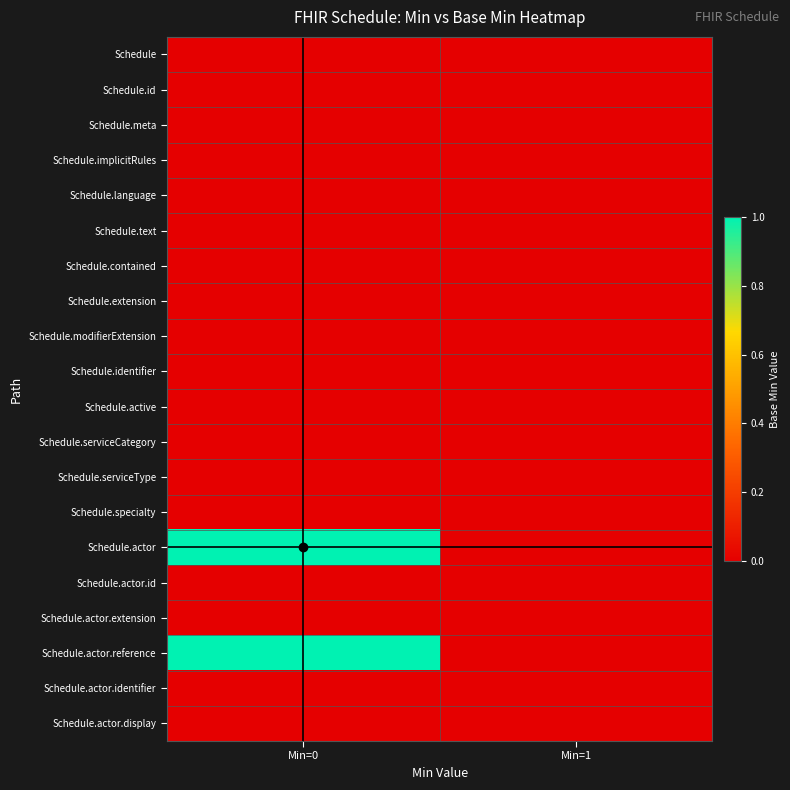

Reading left to right, transcribe all the data shown in this chart.

Schedule: Min=0=0	Min=1=0
Schedule.id: Min=0=0	Min=1=0
Schedule.meta: Min=0=0	Min=1=0
Schedule.implicitRules: Min=0=0	Min=1=0
Schedule.language: Min=0=0	Min=1=0
Schedule.text: Min=0=0	Min=1=0
Schedule.contained: Min=0=0	Min=1=0
Schedule.extension: Min=0=0	Min=1=0
Schedule.modifierExtension: Min=0=0	Min=1=0
Schedule.identifier: Min=0=0	Min=1=0
Schedule.active: Min=0=0	Min=1=0
Schedule.serviceCategory: Min=0=0	Min=1=0
Schedule.serviceType: Min=0=0	Min=1=0
Schedule.specialty: Min=0=0	Min=1=0
Schedule.actor: Min=0=1	Min=1=0
Schedule.actor.id: Min=0=0	Min=1=0
Schedule.actor.extension: Min=0=0	Min=1=0
Schedule.actor.reference: Min=0=1	Min=1=0
Schedule.actor.identifier: Min=0=0	Min=1=0
Schedule.actor.display: Min=0=0	Min=1=0